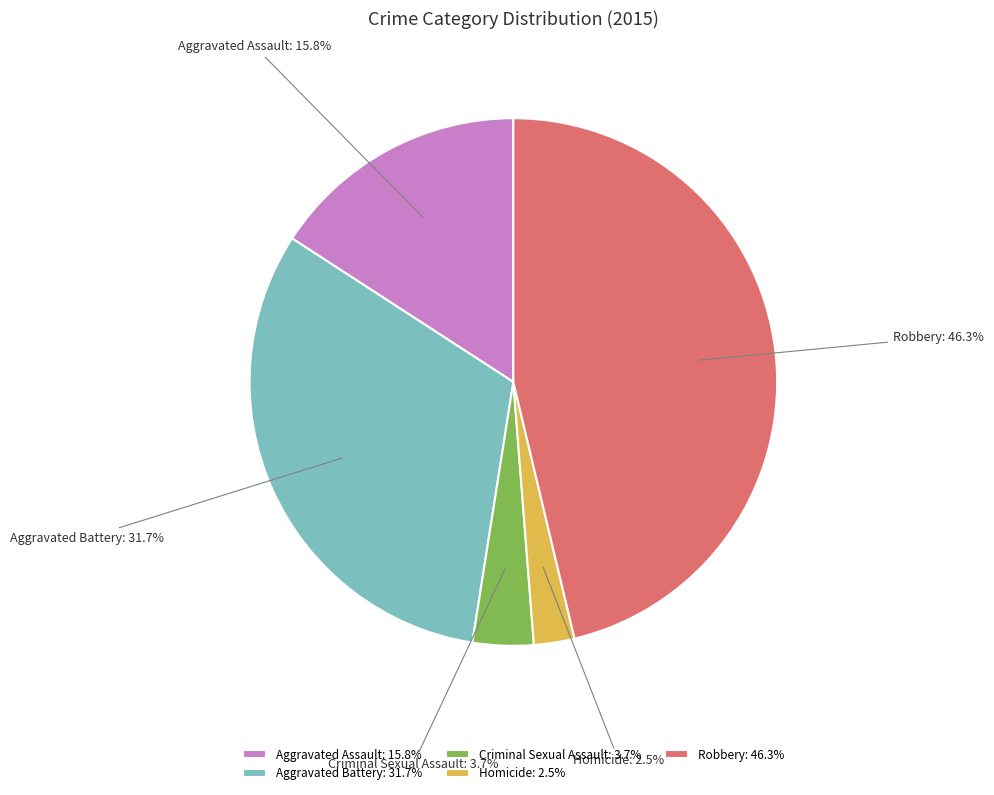

What portion of the pie excludes Aggravated Assault?

84.2%